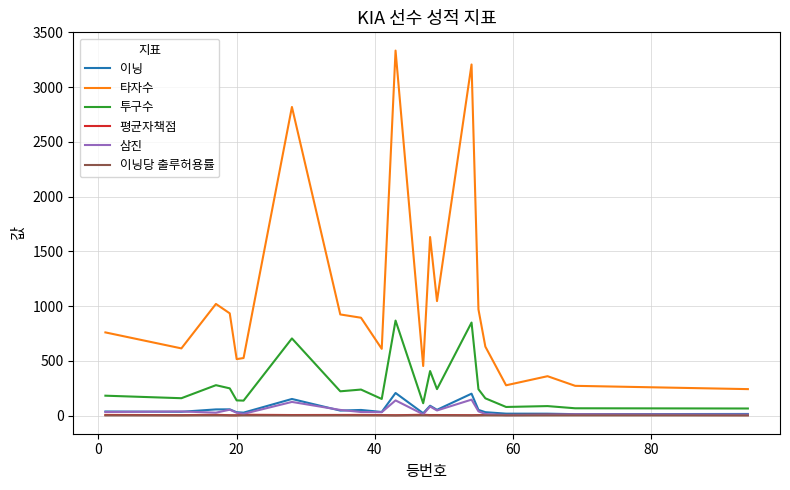

Which series has the largest range (max minus min)?

타자수